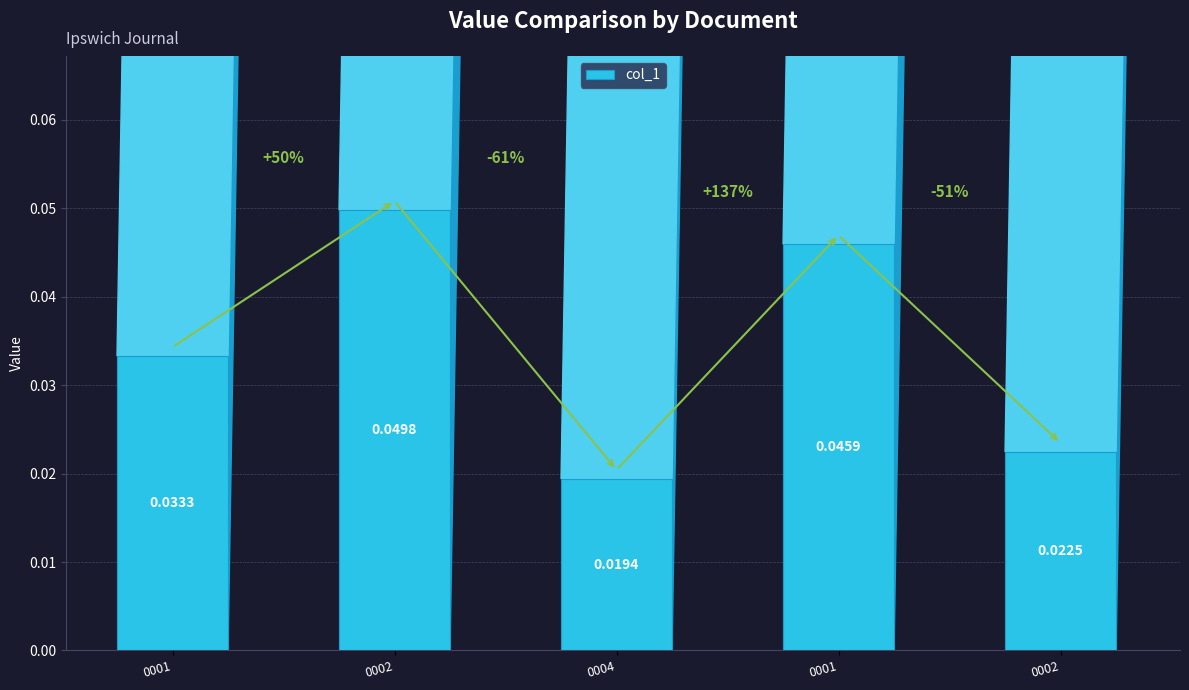

How many bars are there in total?

5